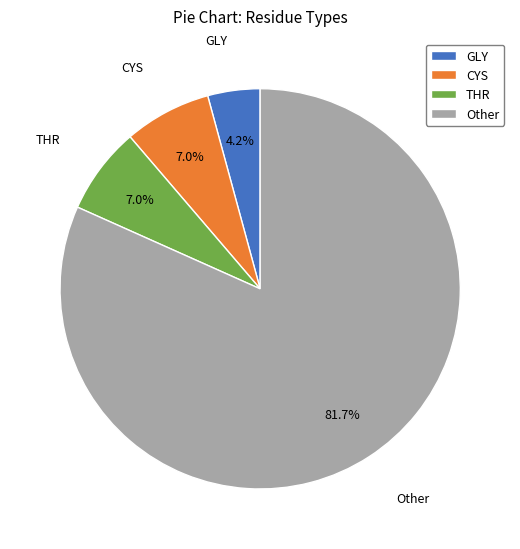

Which slice is the largest?

Other